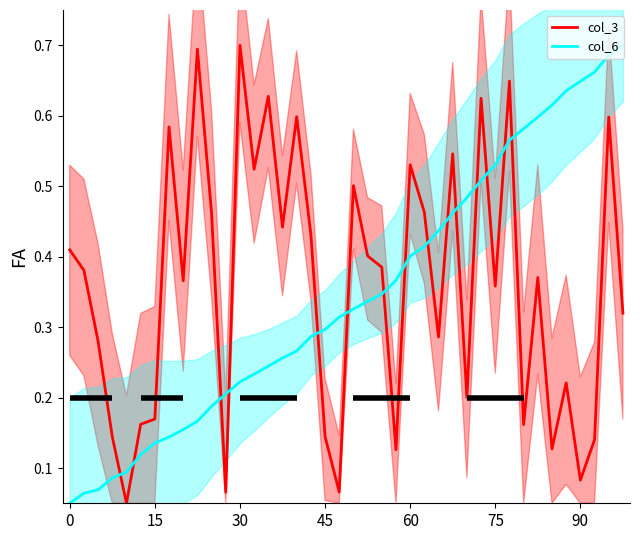

Reading left to right, extract all data points from this chart.

col_3: 0.4	0.4	0.3	0.1	0.1	0.2	0.2	0.6	0.4	0.7	0.5	0.1	0.7	0.5	0.6	0.4	0.6	0.4	0.1	0.1	0.5	0.4	0.4	0.1	0.5	0.5	0.3	0.5	0.2	0.6	0.4	0.6	0.2	0.4	0.1	0.2	0.1	0.1	0.6	0.3
col_6: 0.1	0.1	0.1	0.1	0.1	0.1	0.1	0.1	0.2	0.2	0.2	0.2	0.2	0.2	0.2	0.3	0.3	0.3	0.3	0.3	0.3	0.3	0.3	0.4	0.4	0.4	0.4	0.5	0.5	0.5	0.5	0.6	0.6	0.6	0.6	0.6	0.6	0.7	0.7	0.7